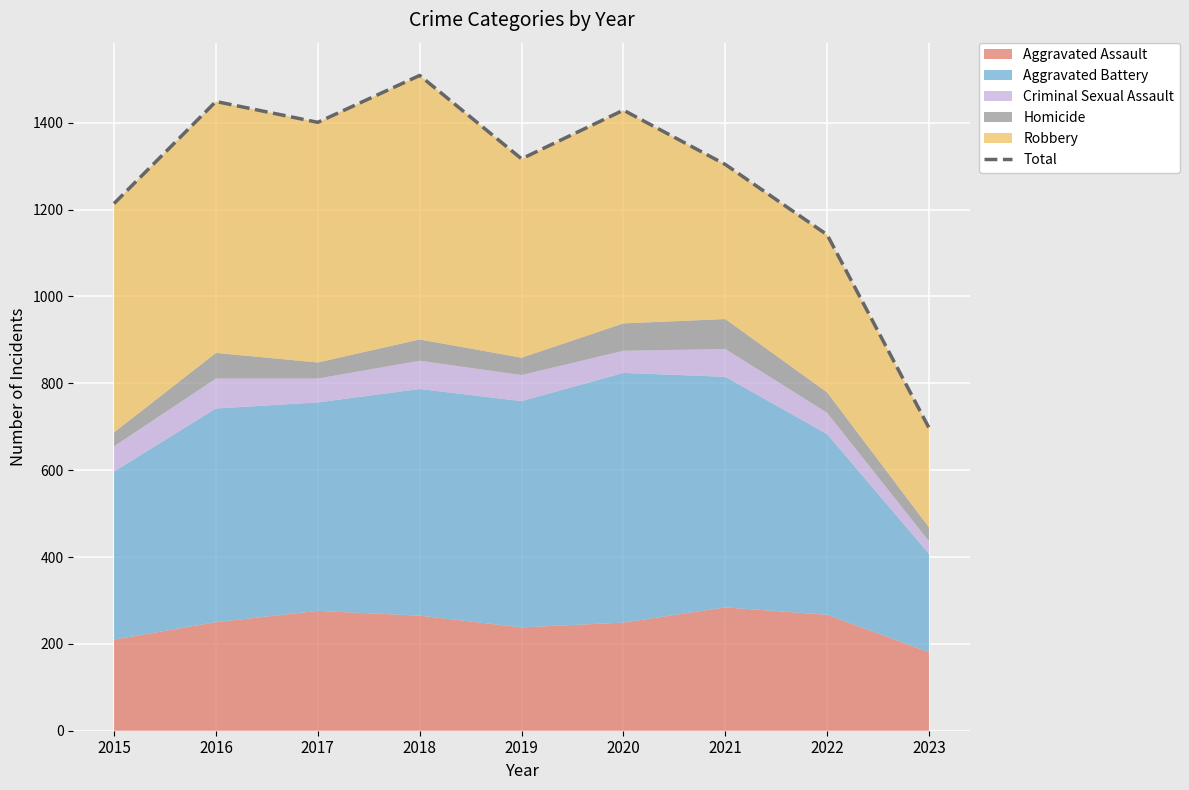

What value does the data have at 2023?

697